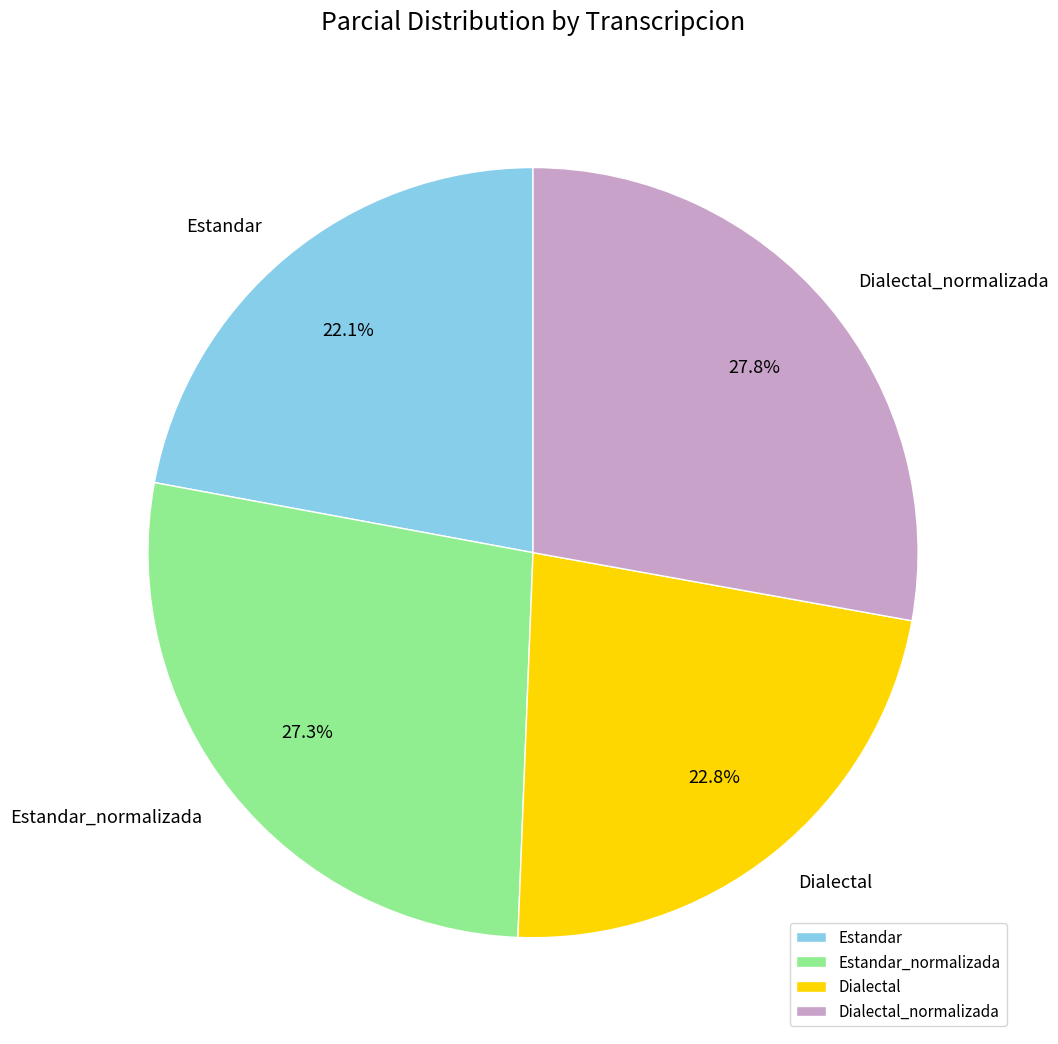

Which slice is the largest?

Dialectal_normalizada